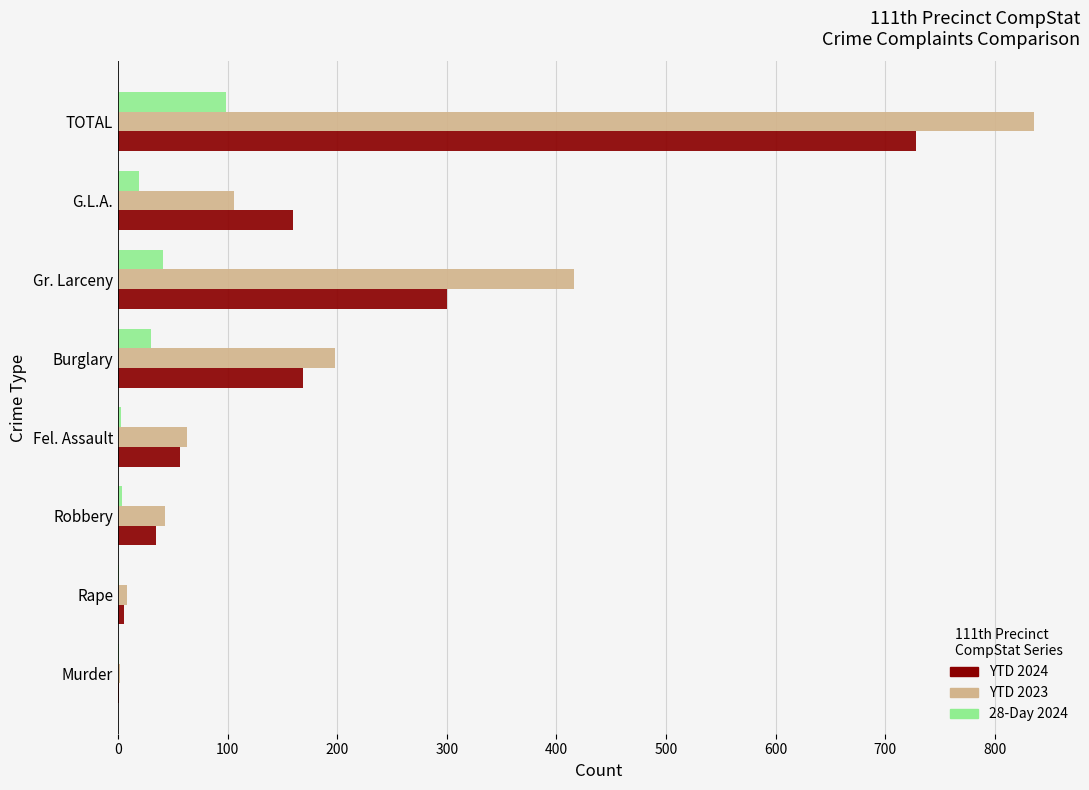

Between Burglary and G.L.A., which series saw the biggest shift?

YTD 2023